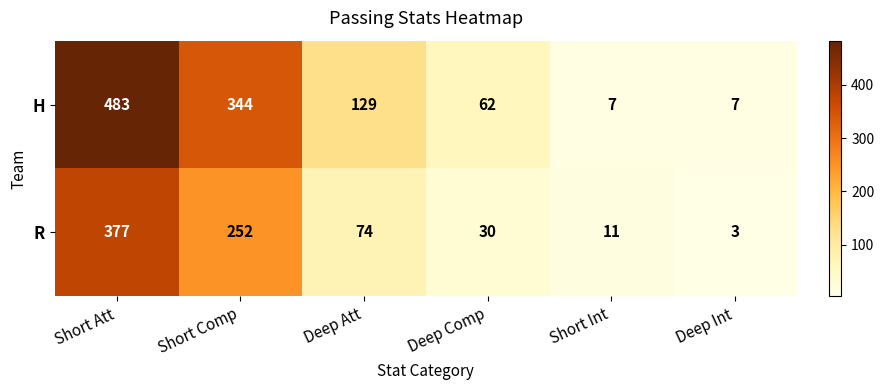

True or false: R has a value of 43 at Deep Comp.

False